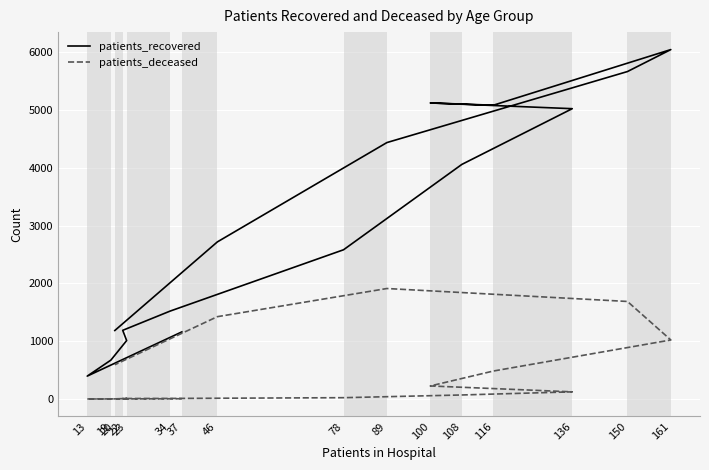

True or false: patients_deceased and patients_recovered cross at least once.

False